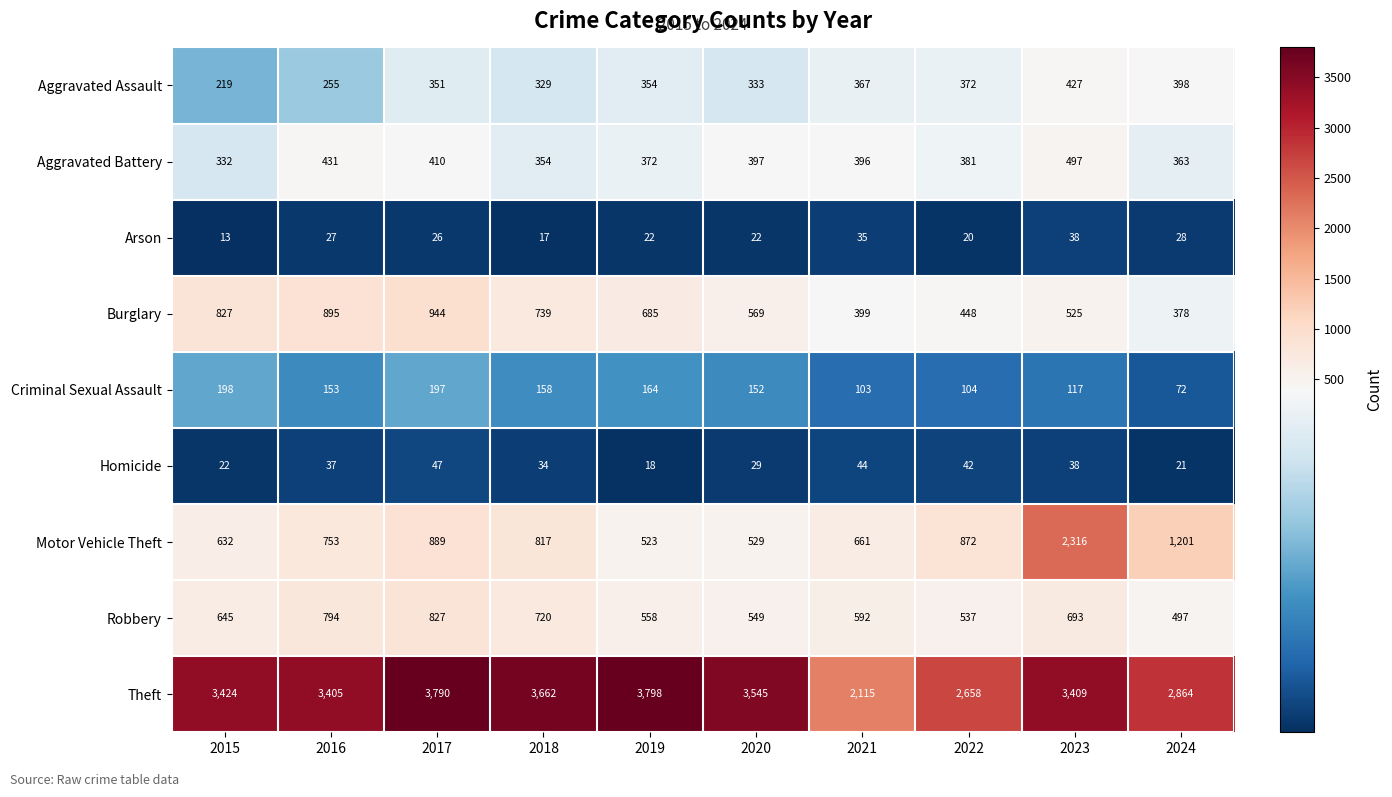

The value of Motor Vehicle Theft at 2015 is 632. True or false?

True